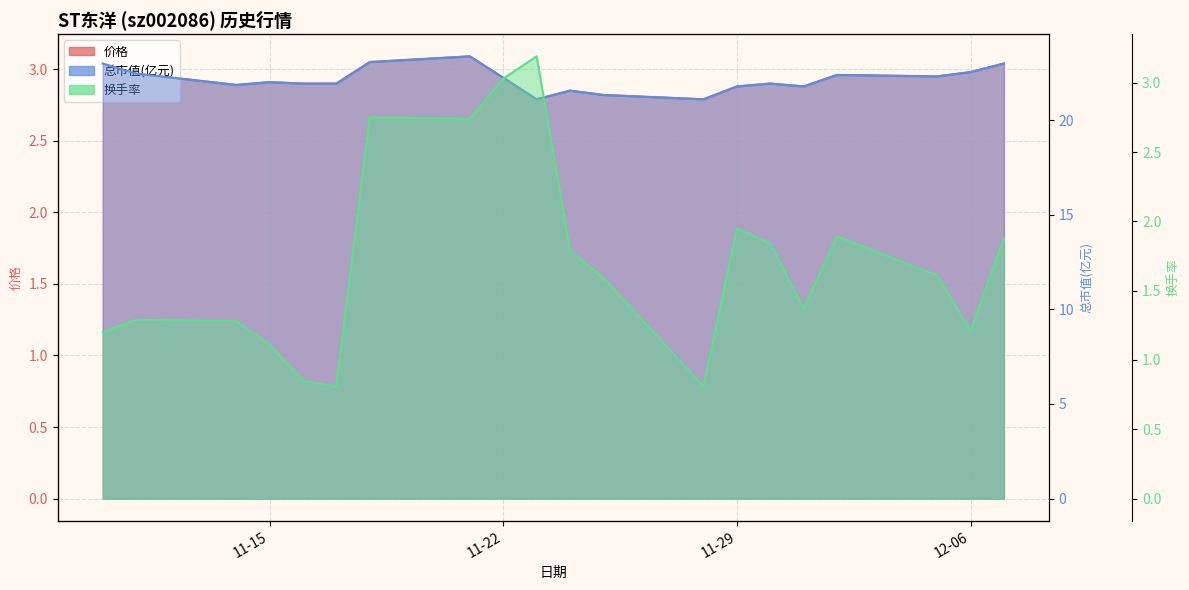

What is the approximate value of 总市值(亿元) at 11-15?

22.0